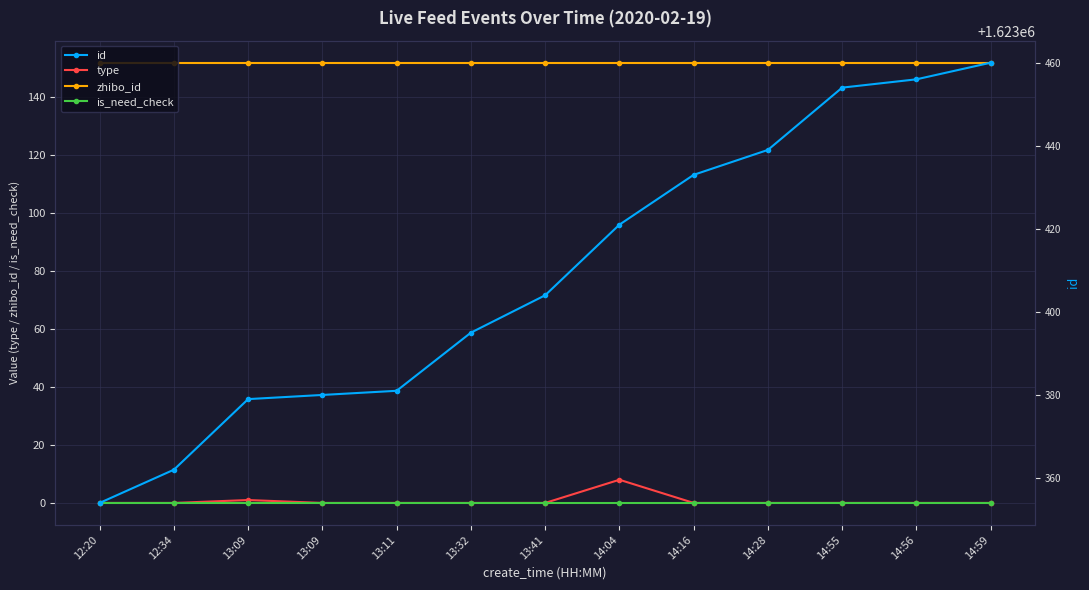

How many type values are between 0 and 1?

12